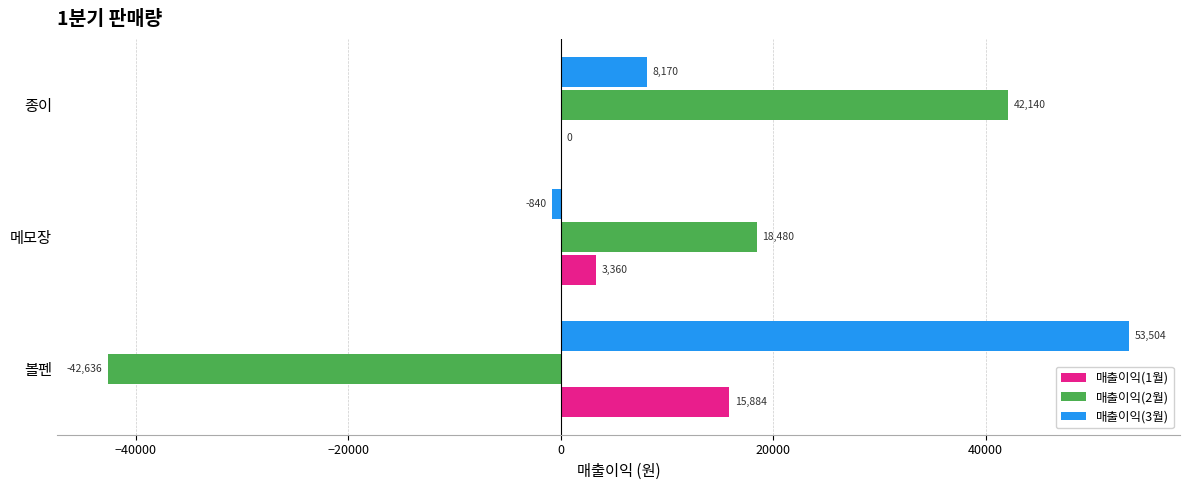

What is the sum of all 매출이익(2월) values?

17984